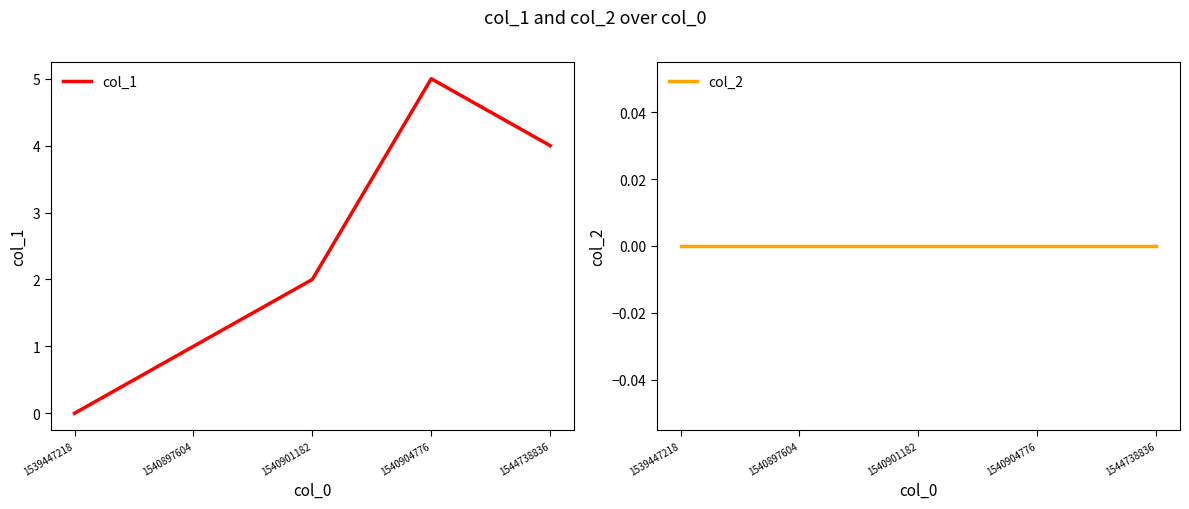

True or false: col_2 has more than 2 interior local peaks.

False